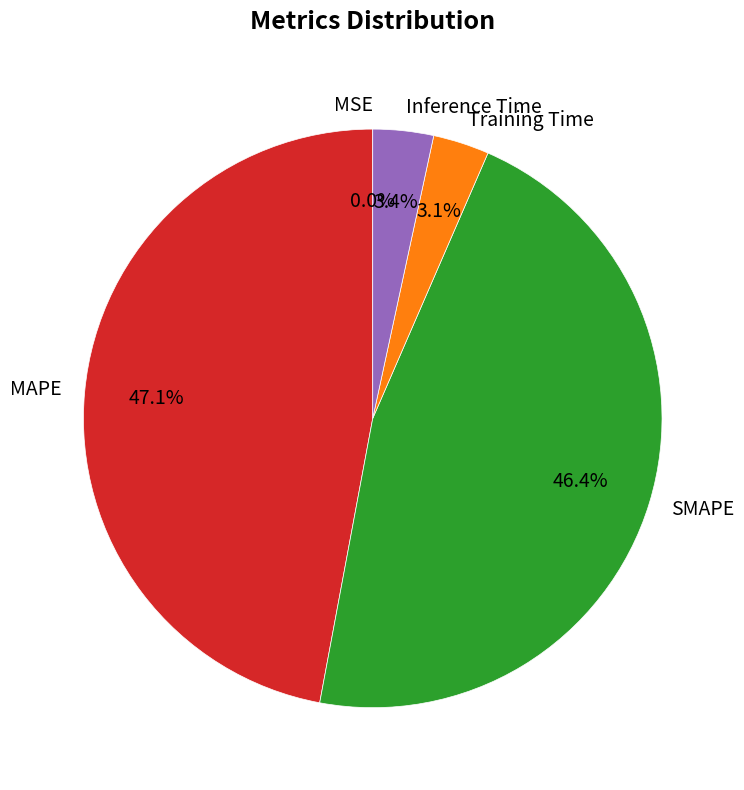

Is it true that MAPE is 47% of the pie?

True